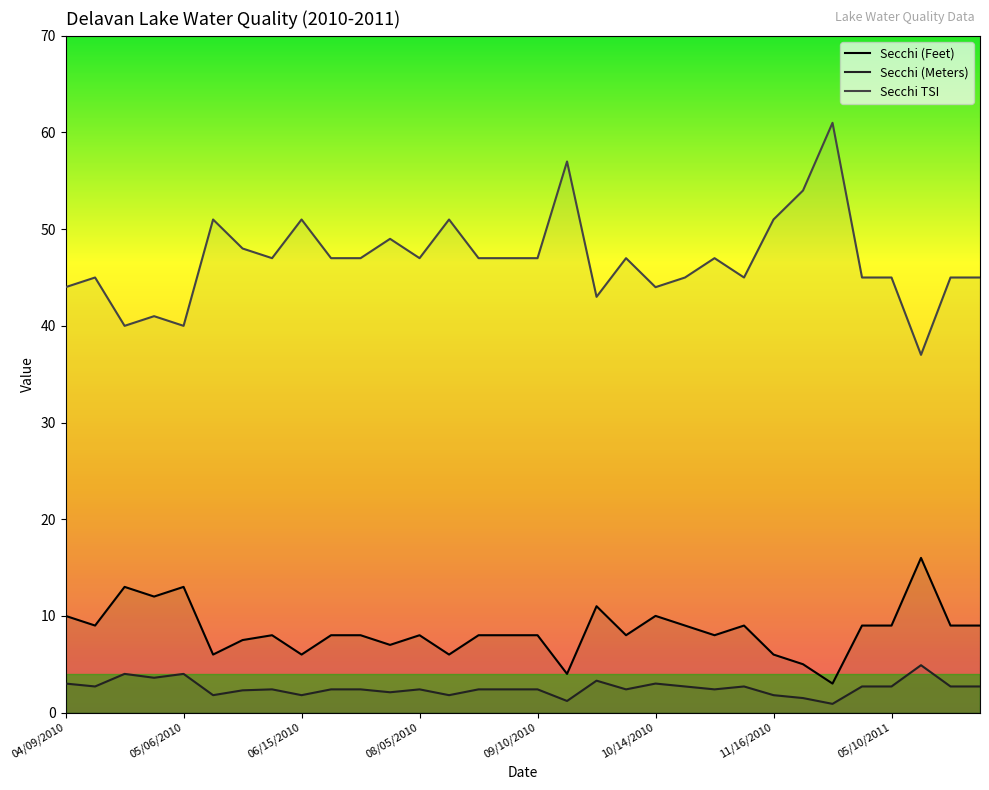

What is the average value of the Secchi (Feet) series?

8.5